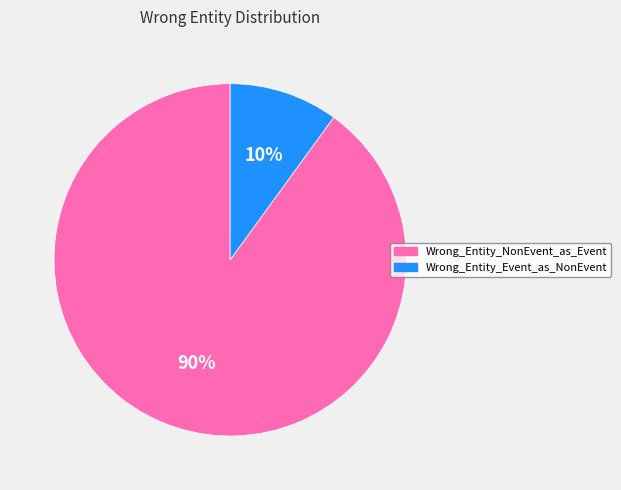

Is the sum of Wrong_Entity_Event_as_NonEvent and Wrong_Entity_NonEvent_as_Event greater than half?

Yes